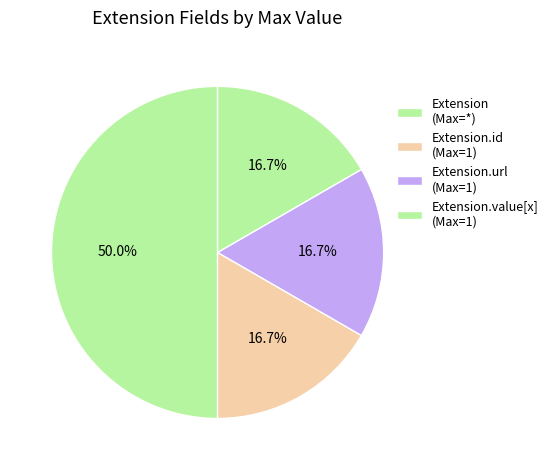

Rank the categories by value from highest to lowest.

Extension, Extension.id, Extension.url, Extension.value[x], Extension.extension